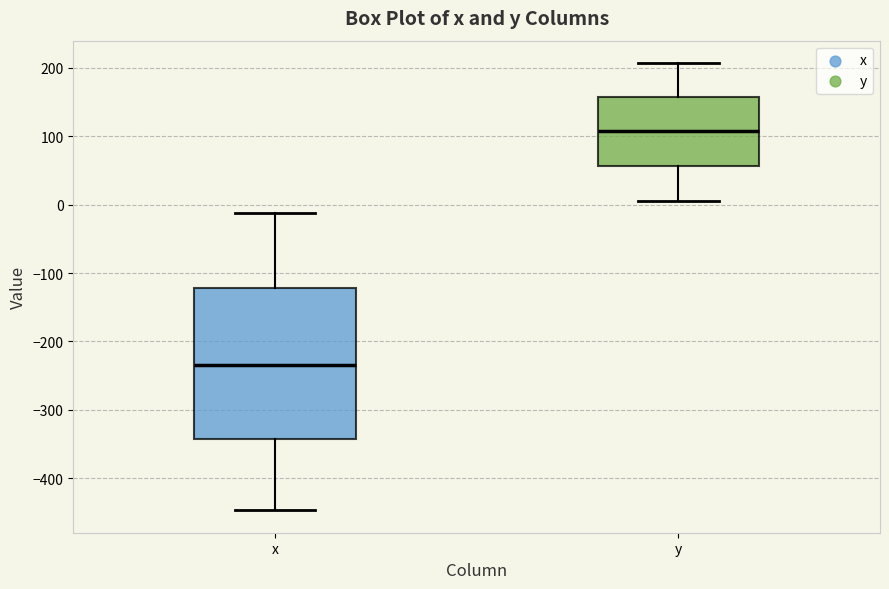

Reading left to right, transcribe this box plot: for each box, give where its median line is, the range the box spans, and where its two whiskers end, as read against the y-axis. The values are not printed on the chart, so give them approximately, as read against the axis.

x: median -230, box -340 to -120, whiskers -450 to -10
y: median 110, box 60 to 160, whiskers 10 to 210